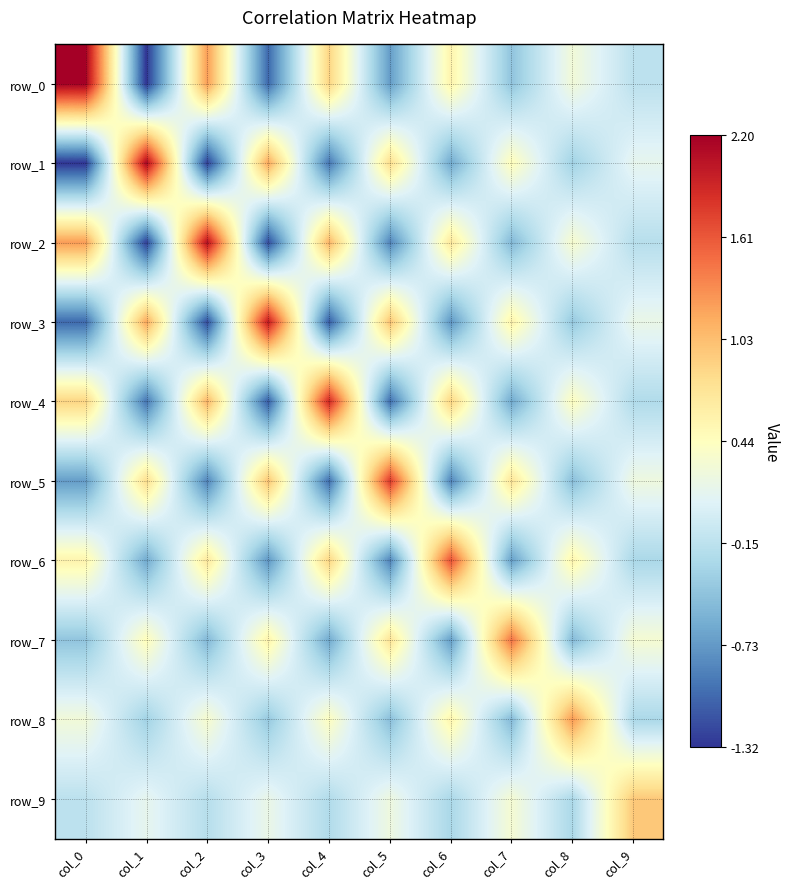

Which category has the lowest value across all series?

col_1